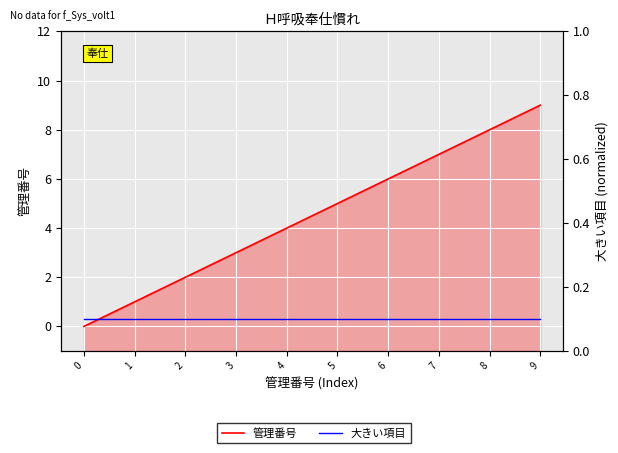

What are all the series names shown in the legend?

管理番号, 大きい項目